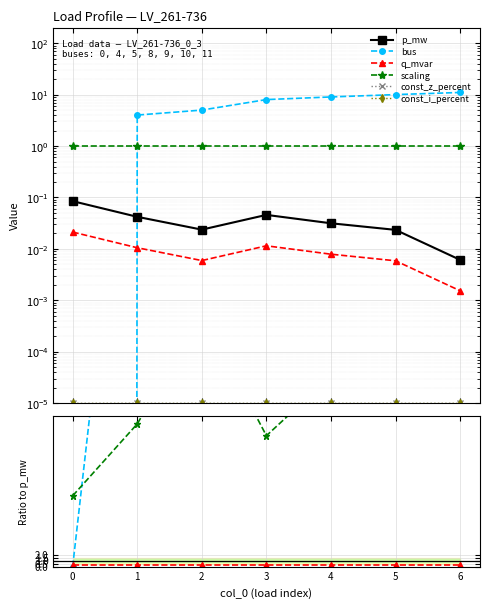

At which label is p_mw closest to 0?

6